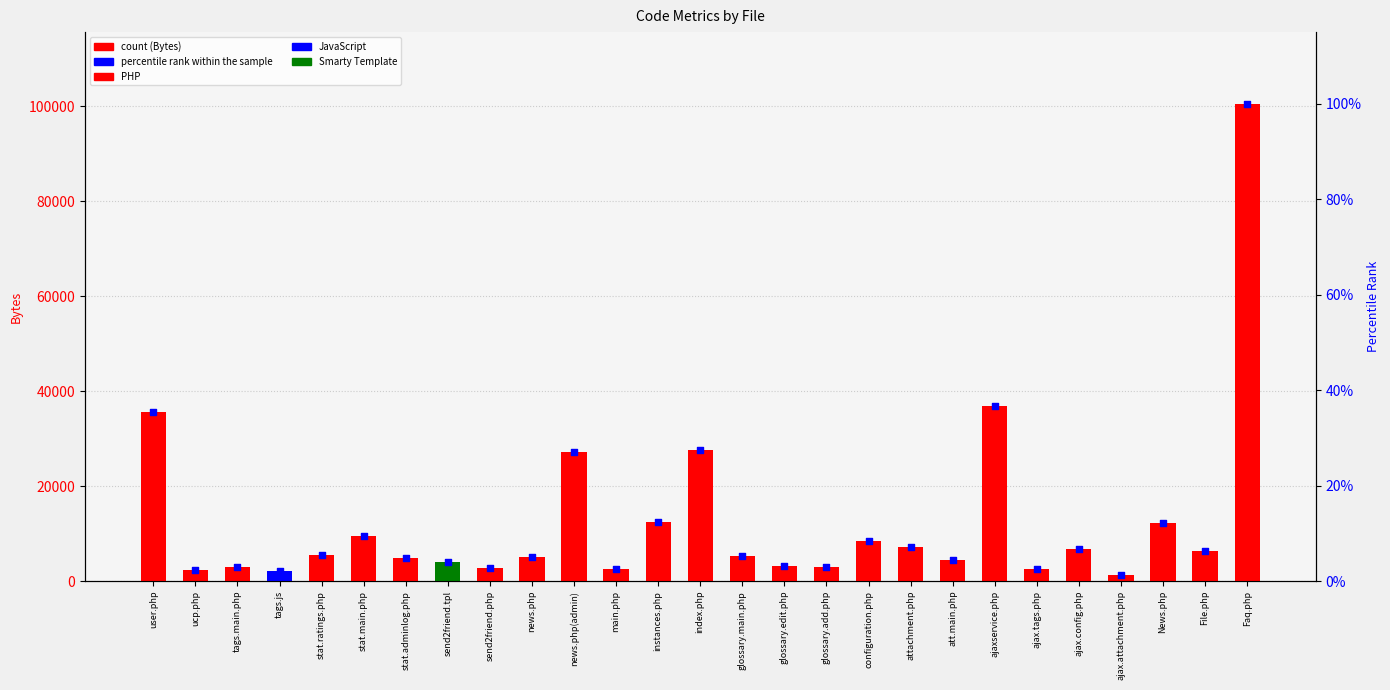

Is the value of percentile rank within the sample at main.php greater than the value of count at glossary.edit.php?

No